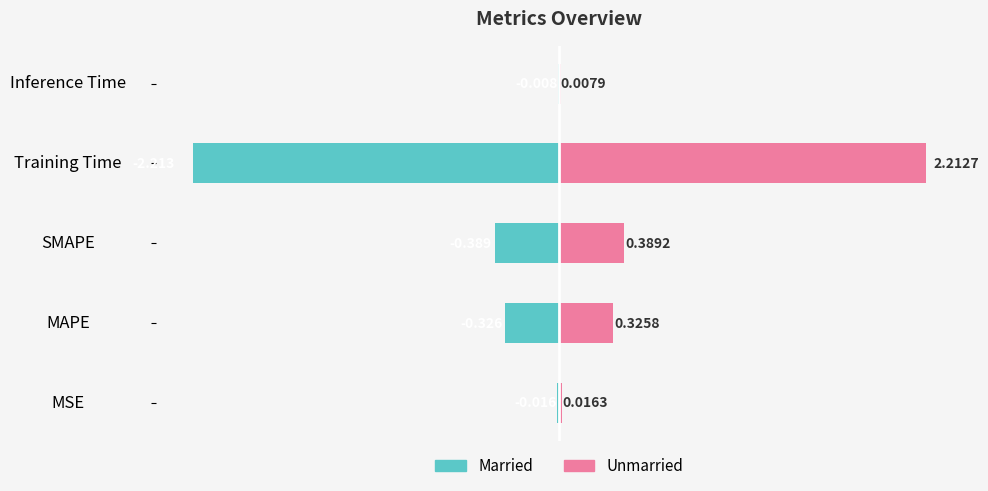

How many groups of bars are there?

5